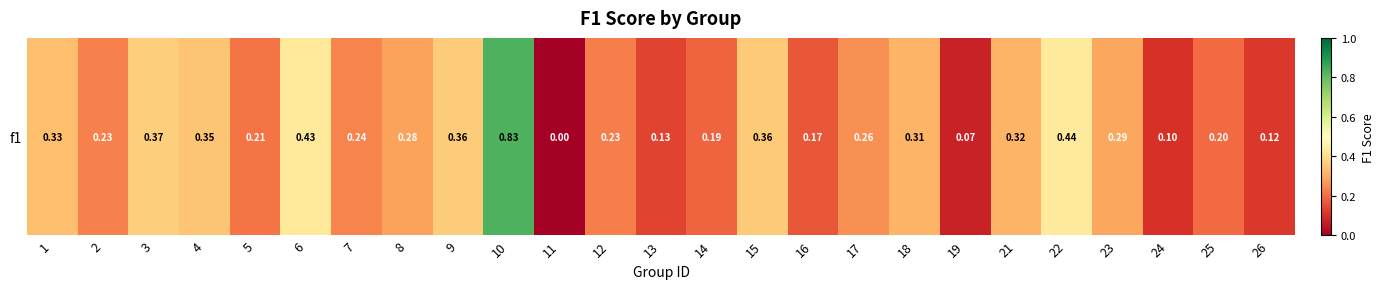

What is the difference between the values at 23 and 5?

0.1